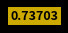

Does any single category account for the majority?

No